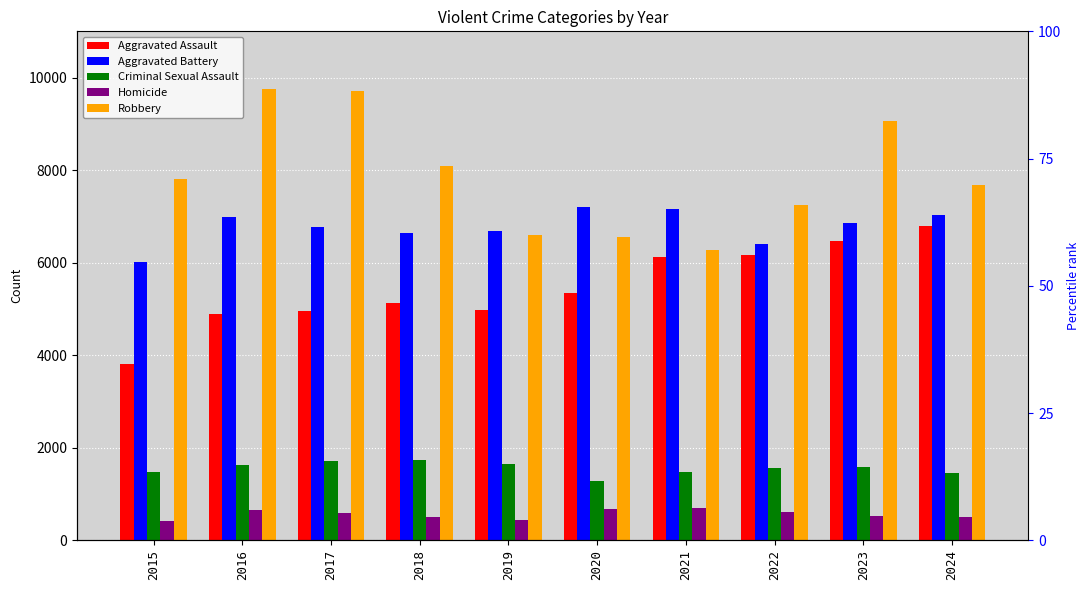

What are all the series names shown in the legend?

Aggravated Assault, Aggravated Battery, Criminal Sexual Assault, Homicide, Robbery